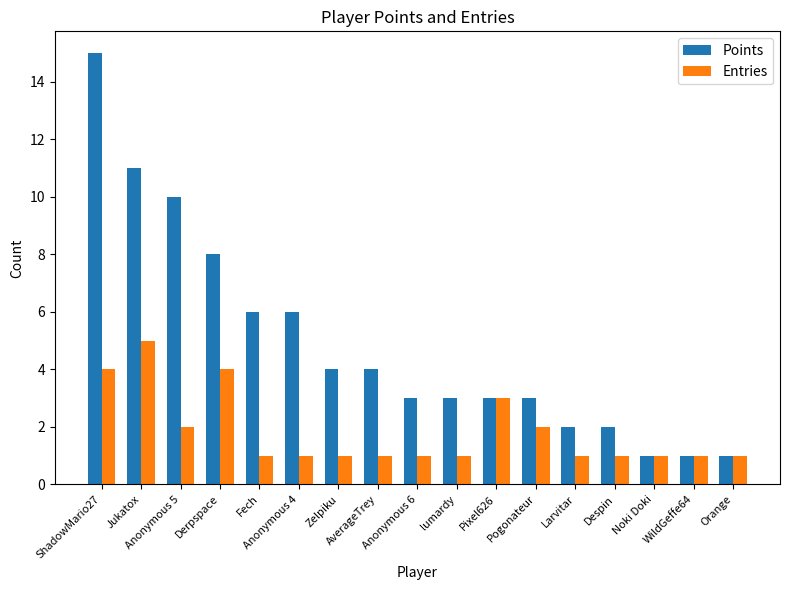

What are all the series names shown in the legend?

Points, Entries